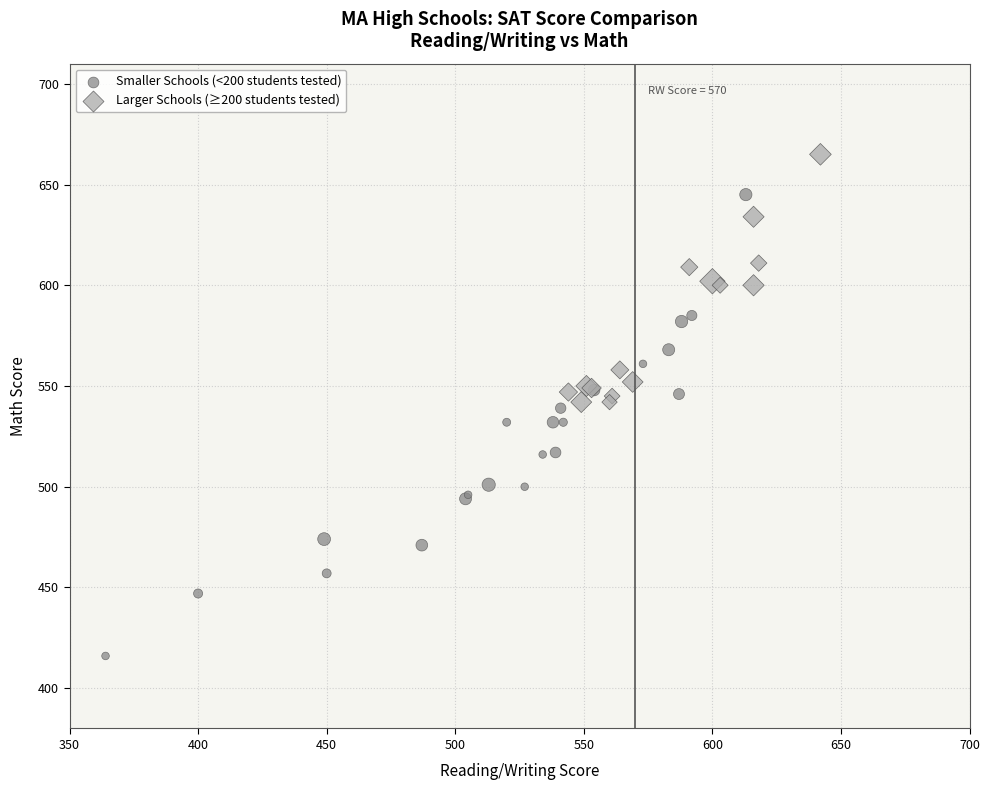

Which series has the widest spread of Y values?

Smaller Schools (<200 students tested)